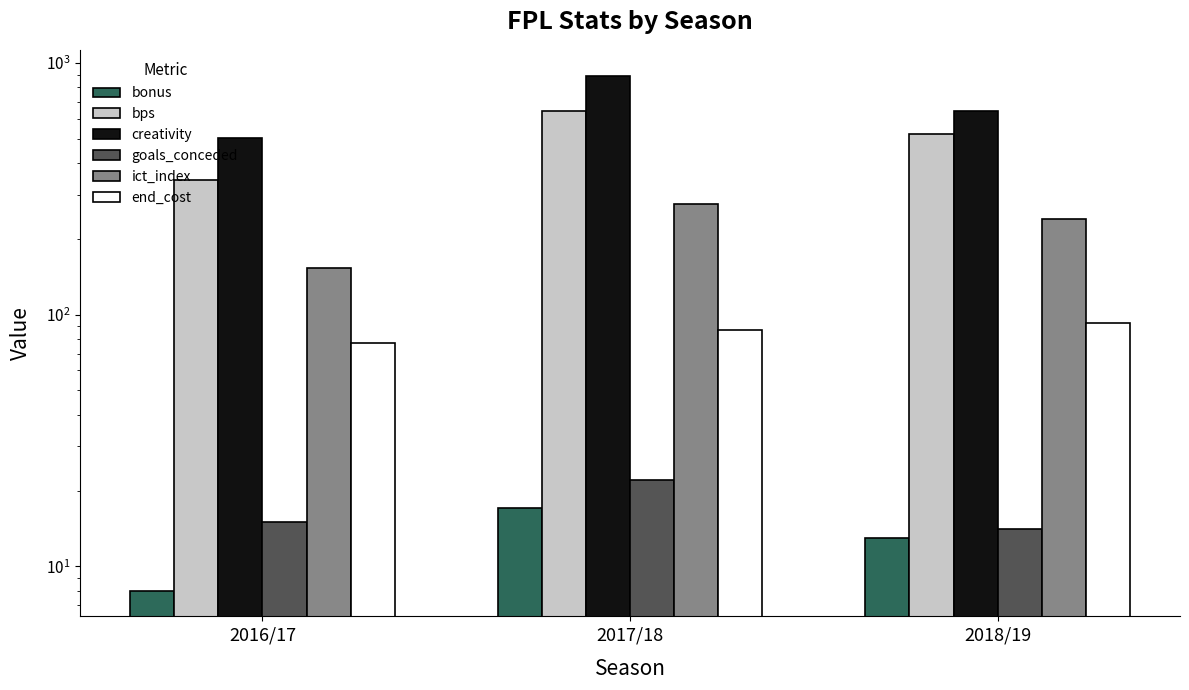

Read the creativity value at 2016/17.

505.1